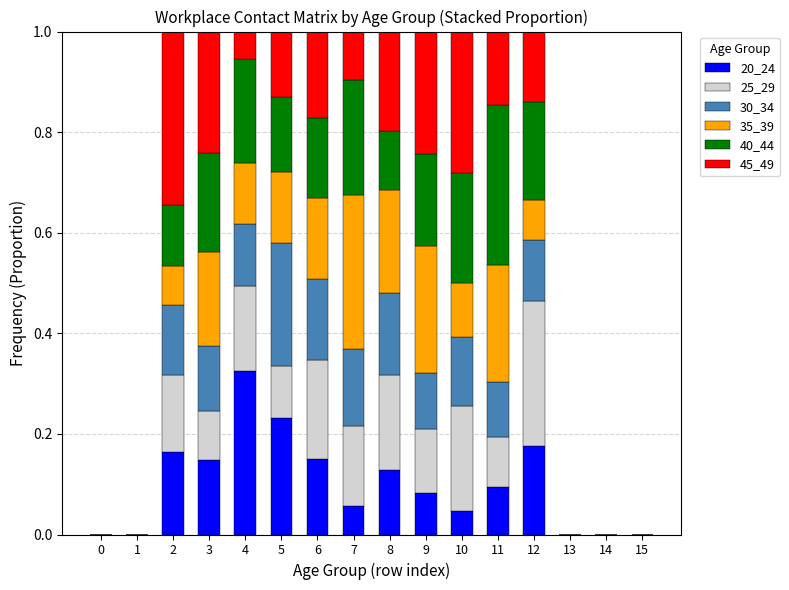

At which label does 20_24 reach its peak?

4